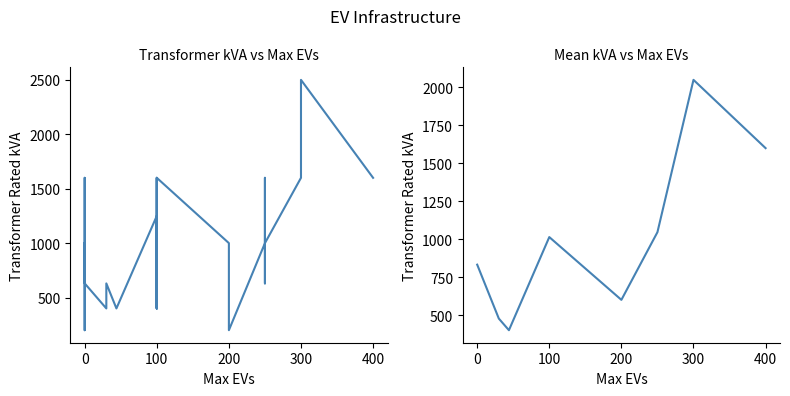

What is the value of the 5th point from the left?

400